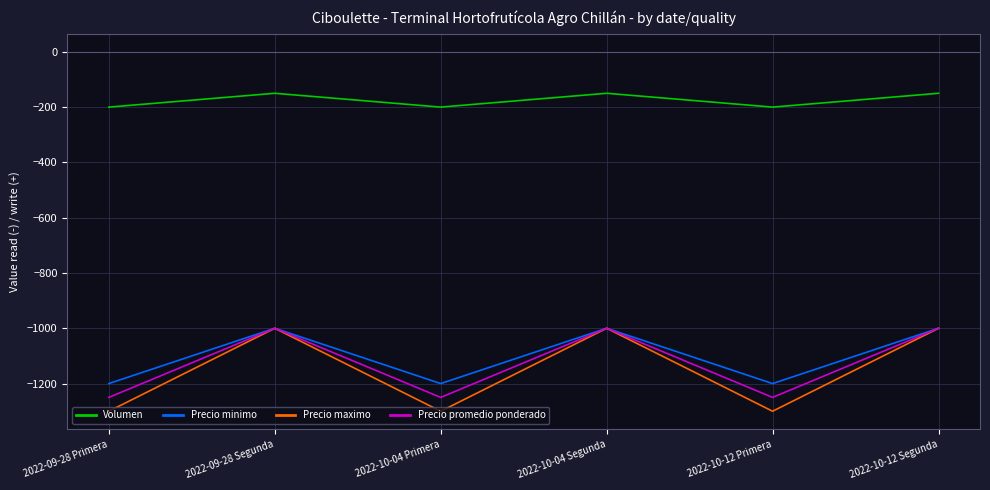

True or false: Volumen and Precio promedio ponderado intersect in this chart.

False